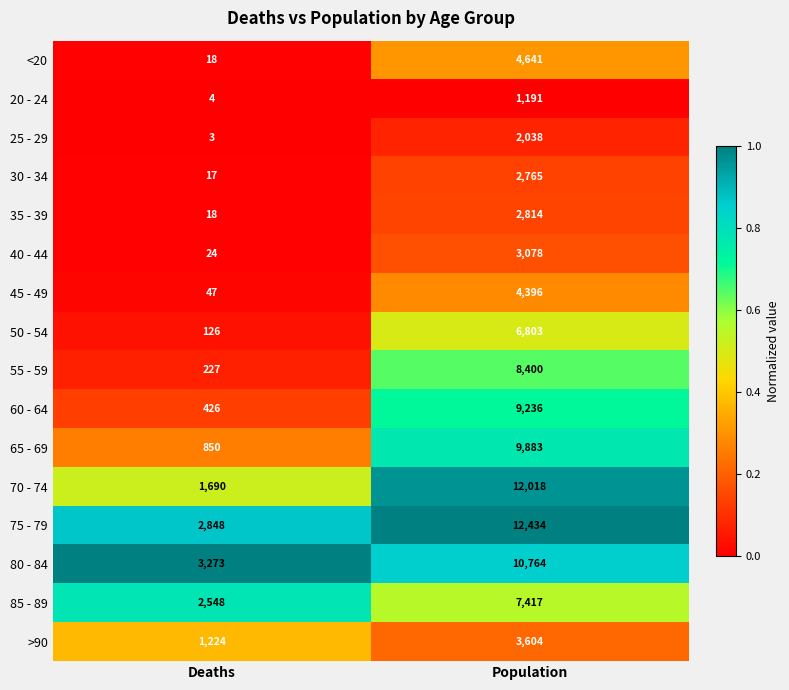

What is the difference between the highest and lowest values at Deaths?

3270